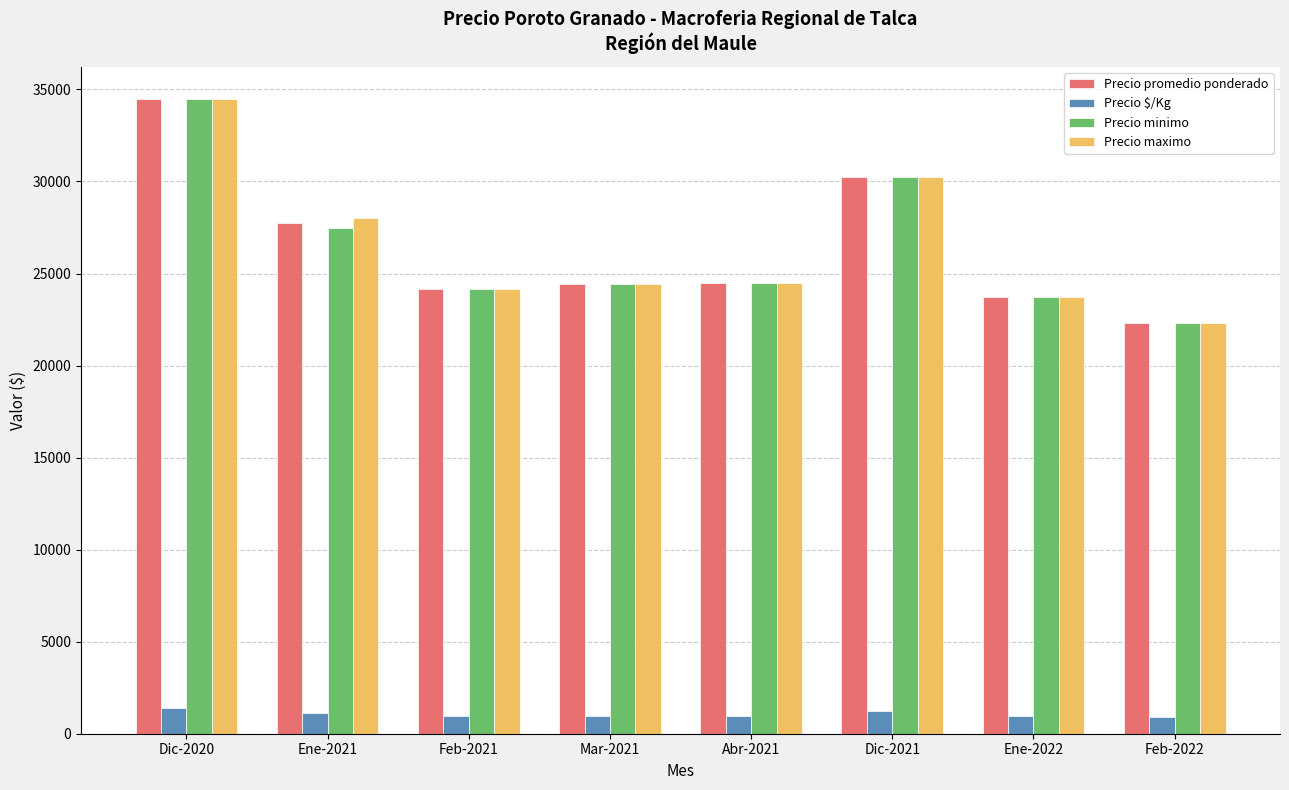

Which label corresponds to the largest value in the chart?

Dic-2020